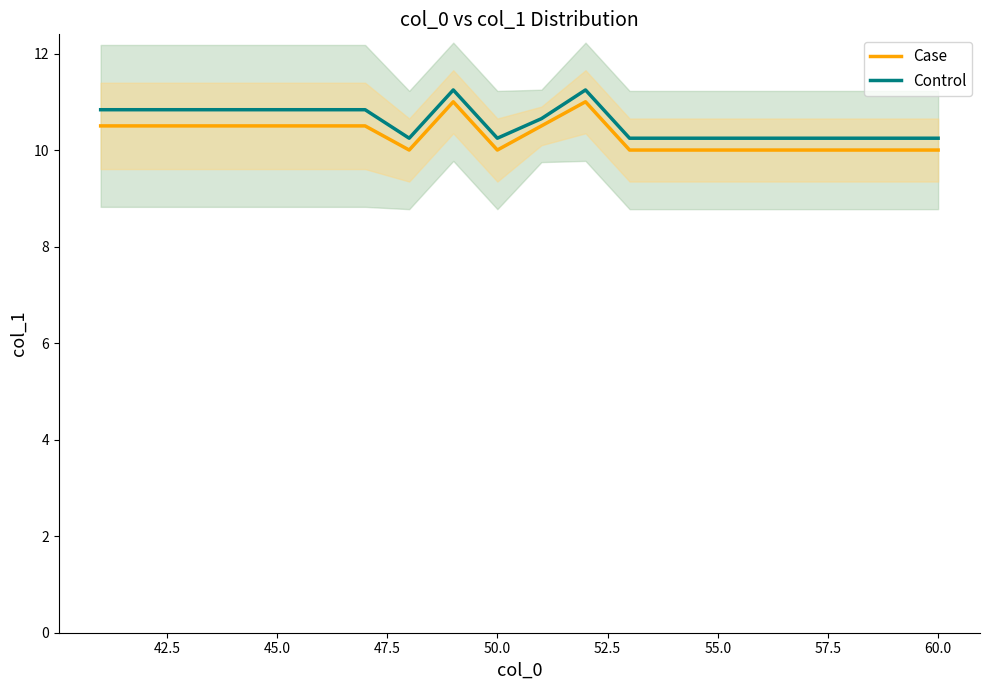

Reading right to left, list all the values displayed in this chart.

Case: 10.0	10.0	10.0	10.0	10.0	10.0	10.0	10.0	11.0	10.5	10.0	11.0	10.0	10.5	10.5	10.5	10.5	10.5	10.5	10.5
Control: 10.2	10.2	10.2	10.2	10.2	10.2	10.2	10.2	11.2	10.7	10.2	11.2	10.2	10.8	10.8	10.8	10.8	10.8	10.8	10.8